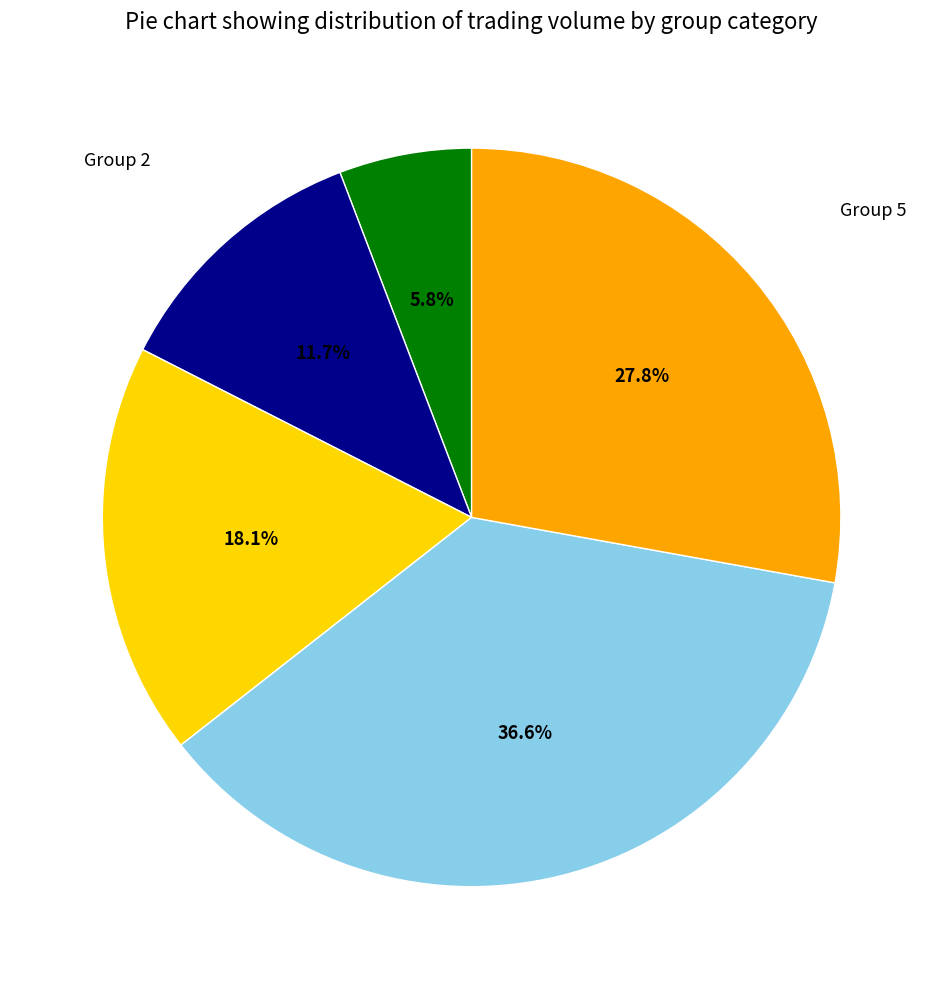

Is there any slice that represents more than half of the pie?

No